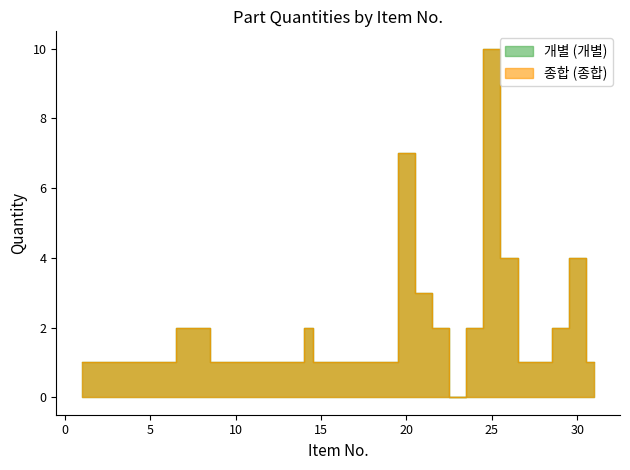

At which category is the sum across all series the highest?

25